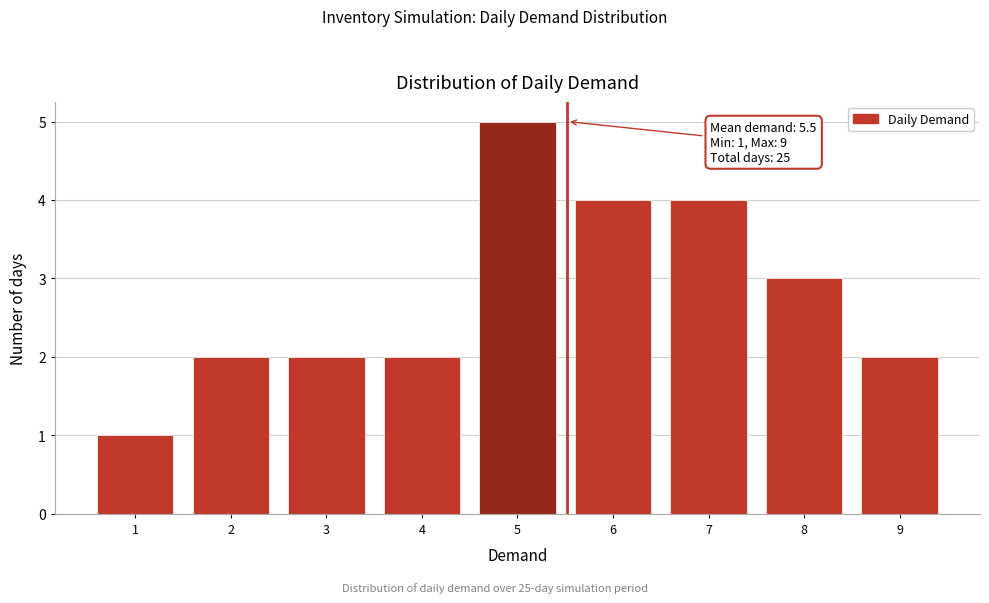

Over which range of the x-axis is the bar tallest?

4.5 to 5.5